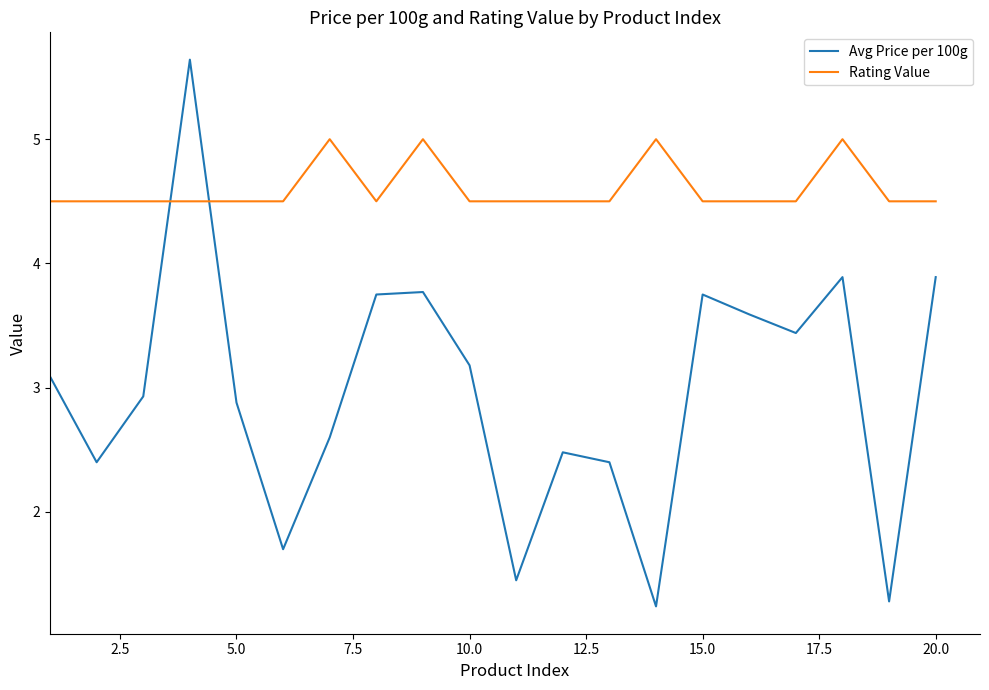

Rank the series by their maximum value, from highest to lowest.

Avg Price per 100g, Rating Value